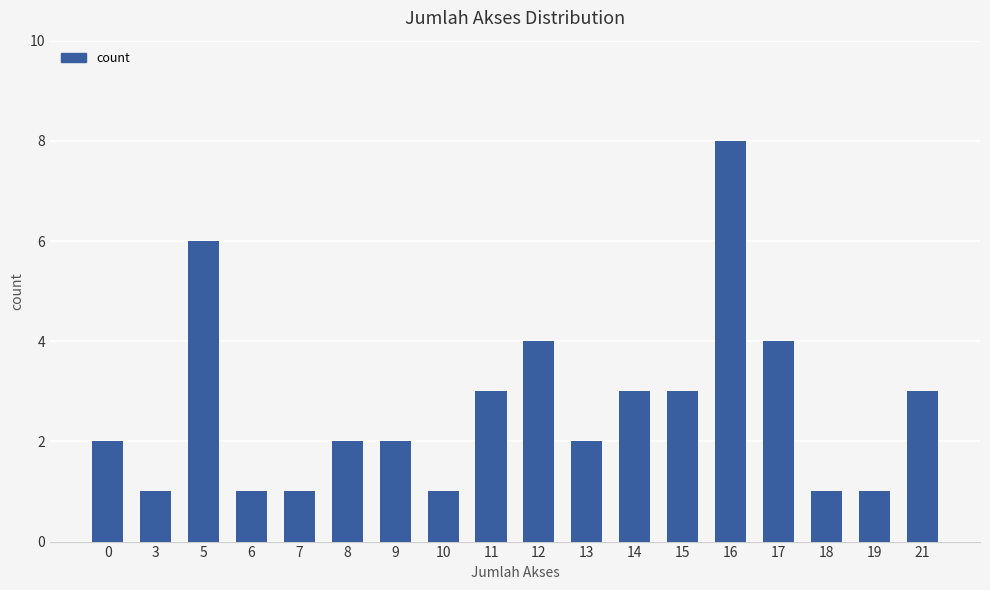

Read the value at 11.

3